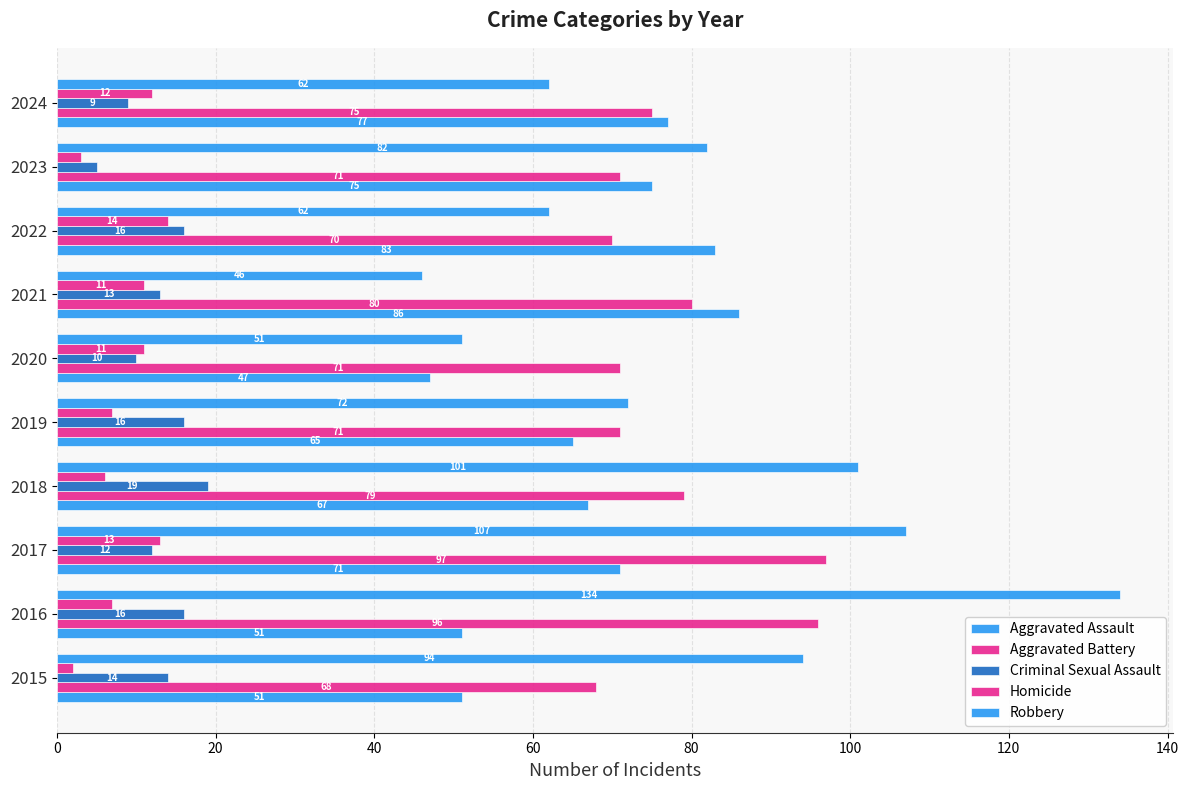

Rank the series by their maximum value, from lowest to highest.

Homicide, Criminal Sexual Assault, Aggravated Assault, Aggravated Battery, Robbery